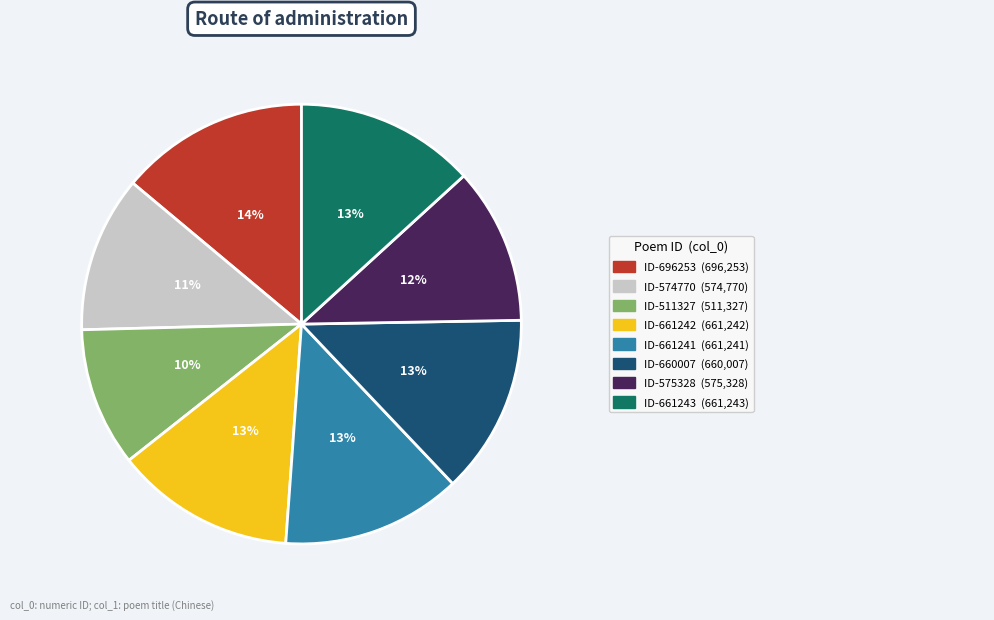

To the nearest percent, what is the average slice percentage?

12%